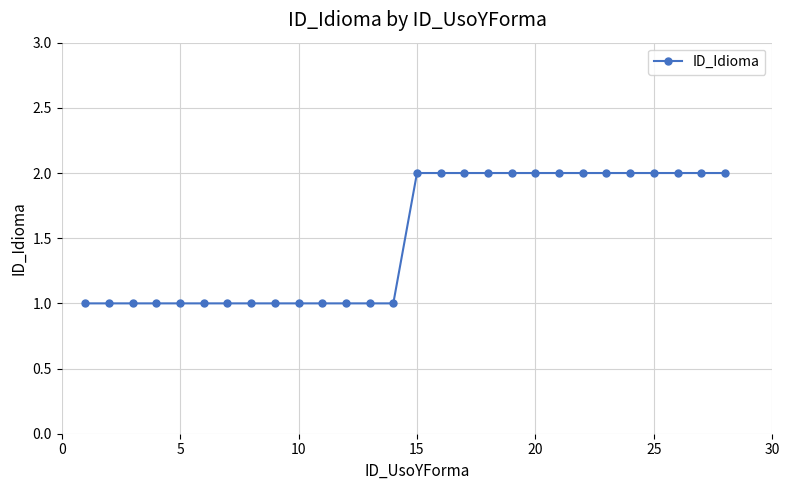

What is the value of the 25th point from the left?

2